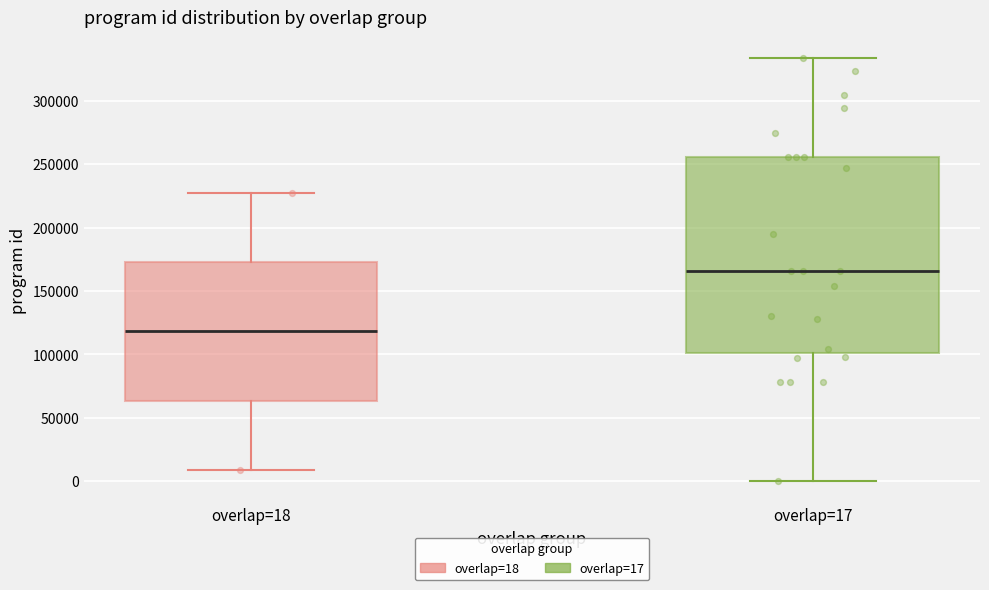

Which box's median line is the lowest?

overlap=18